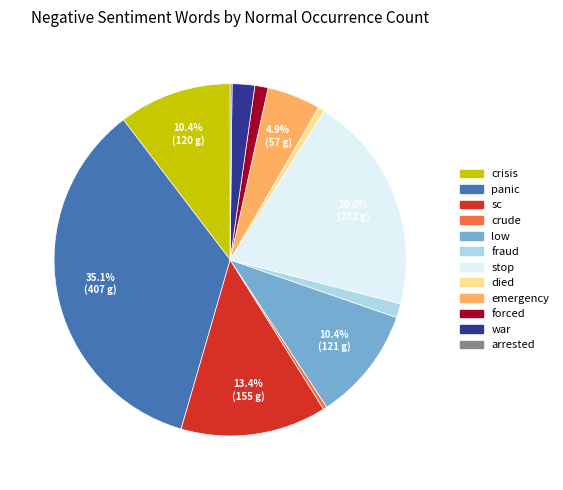

To the nearest percent, what portion does fraud represent?

1%